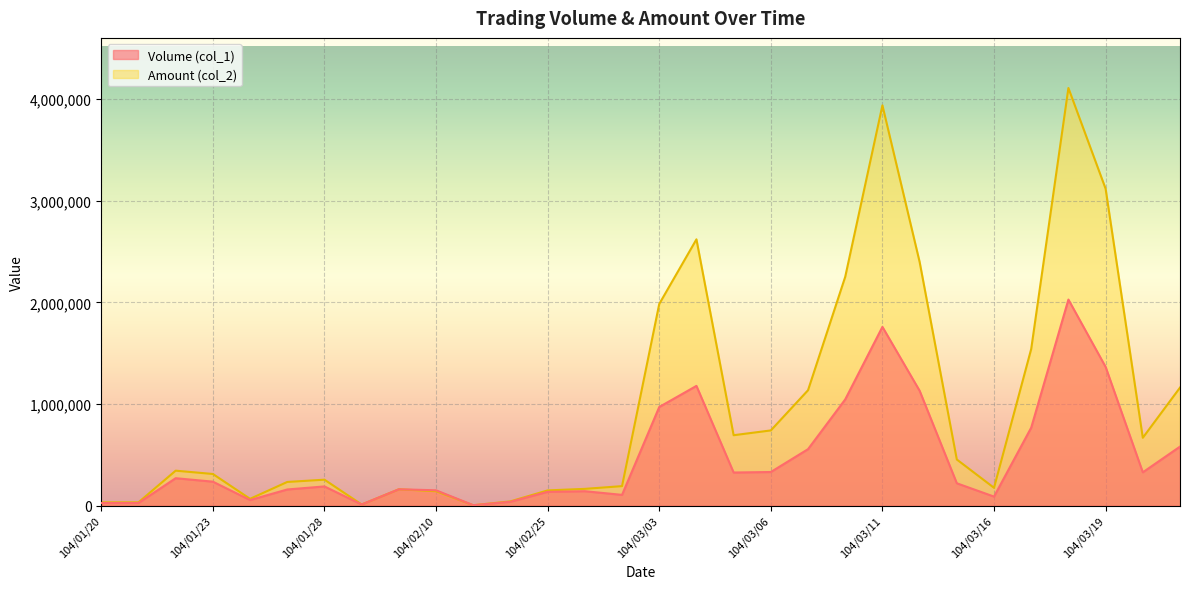

How many values in the Volume (col_1) series are below 235000?

15